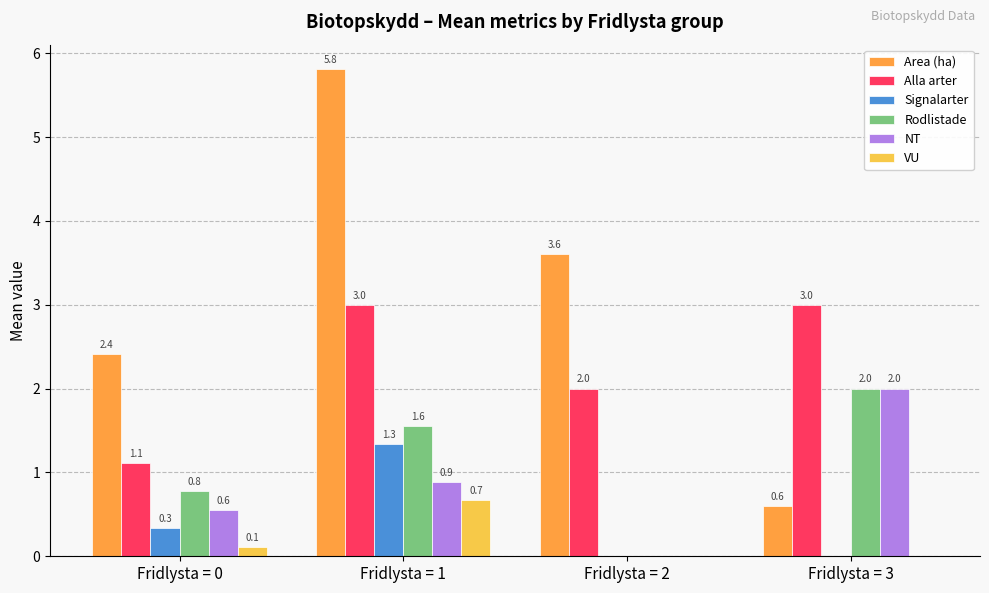

Where is Rodlistade nearest to the value 1?

Fridlysta = 0